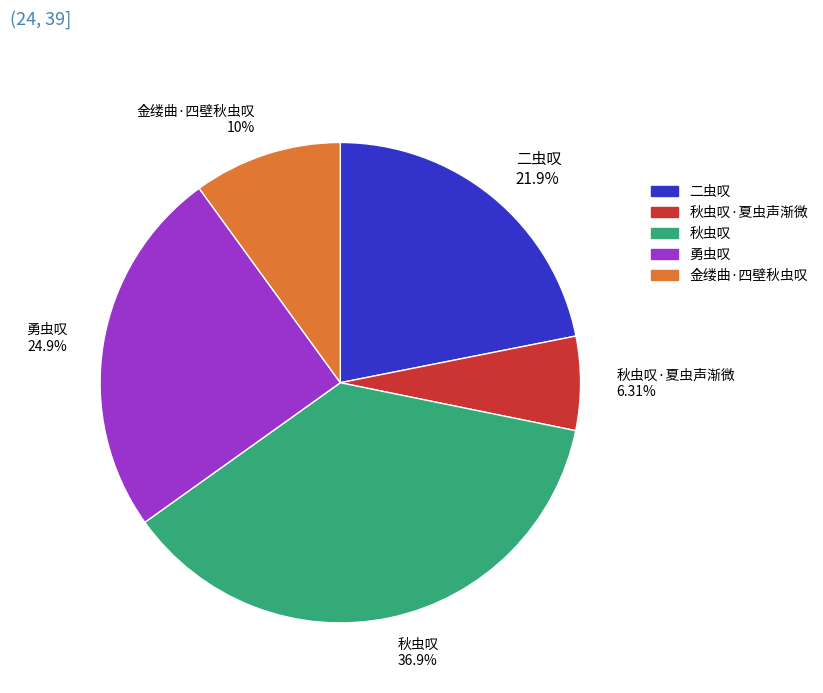

What is the smallest slice in the pie chart?

秋虫叹·夏虫声渐微 6.31%